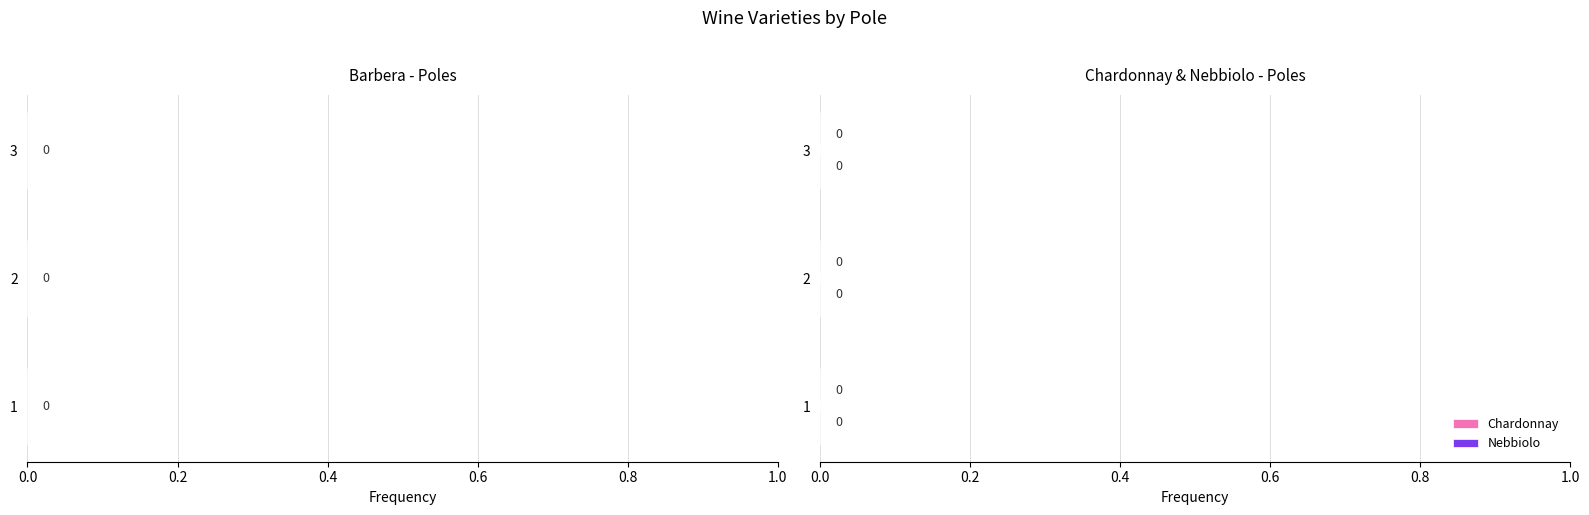

Which series has the largest range (max minus min)?

Barbera